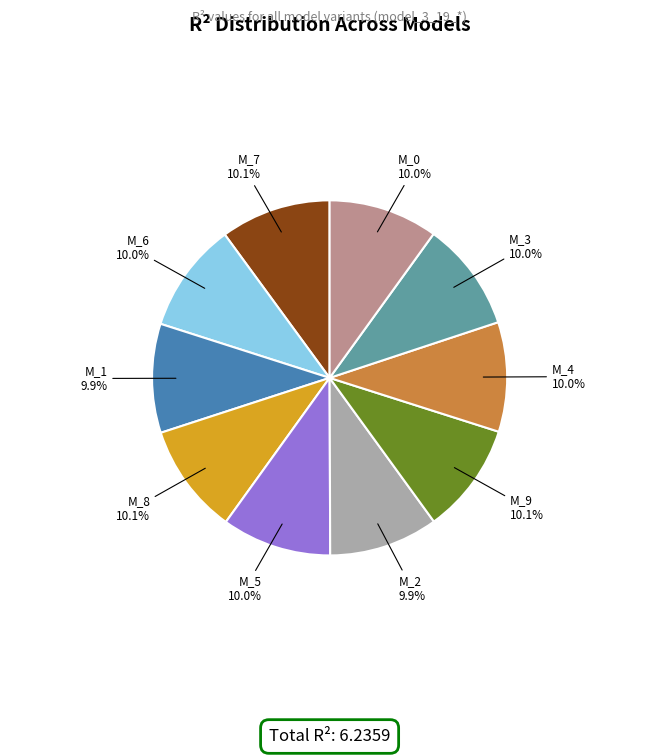

How many segments does this pie chart have?

10